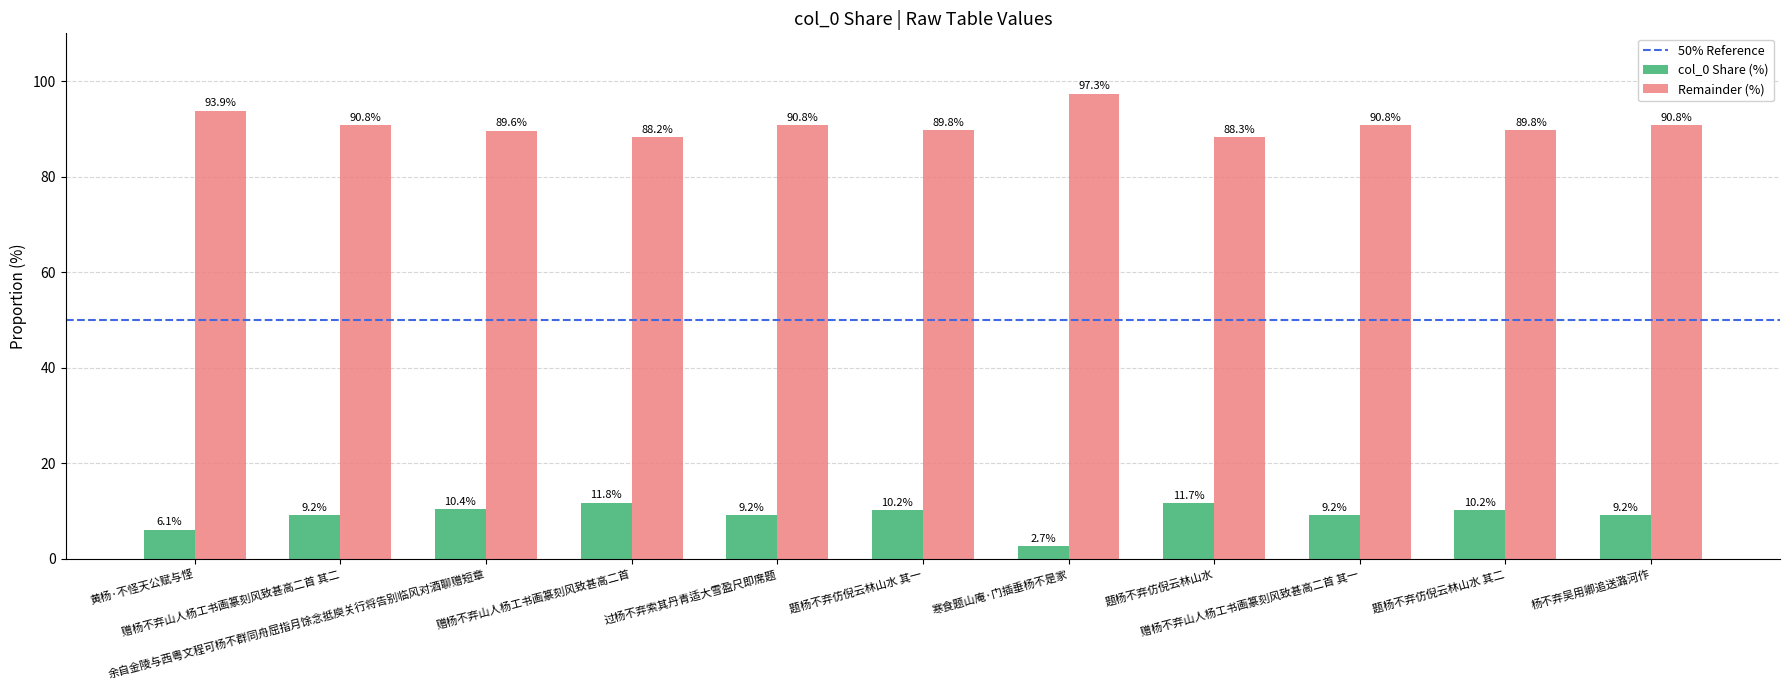

Rank the series by their maximum value, from highest to lowest.

Remainder (%), col_0 Share (%)